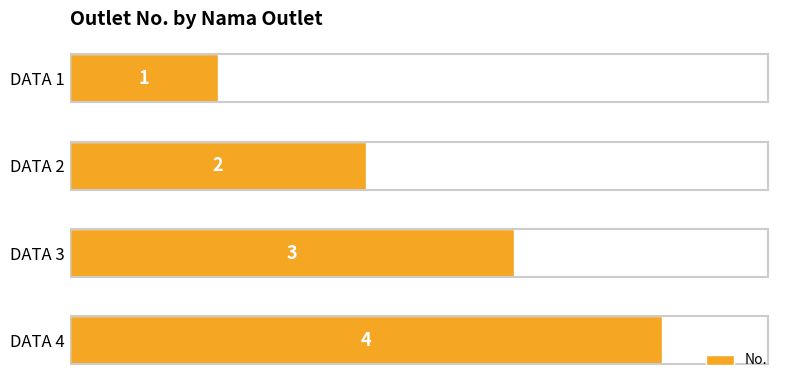

Approximately how many times larger is the value at DATA 4 compared to DATA 1?

4.0